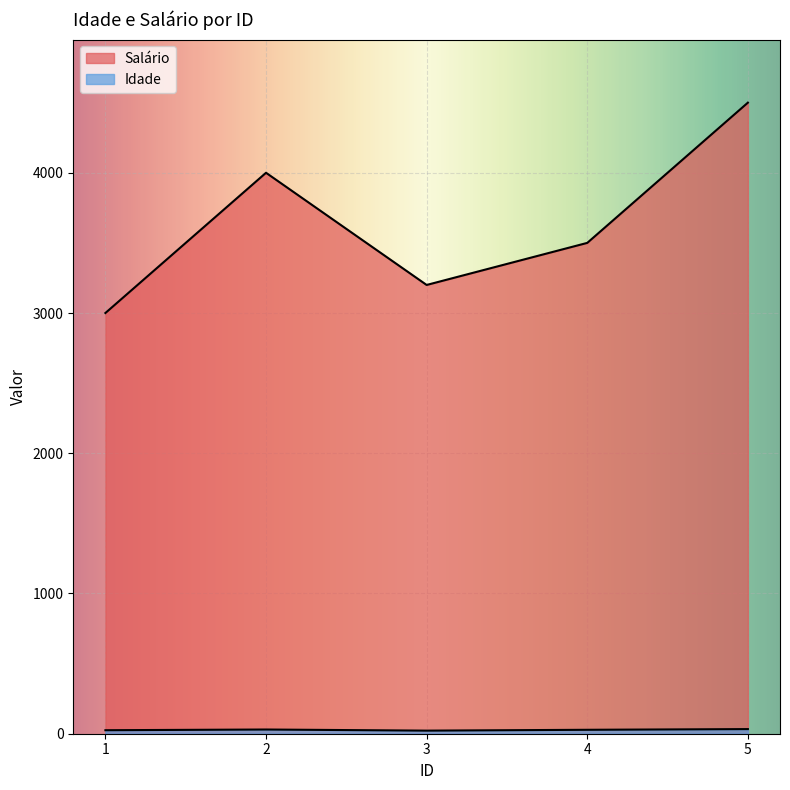

What is the maximum value shown in the chart?

4500